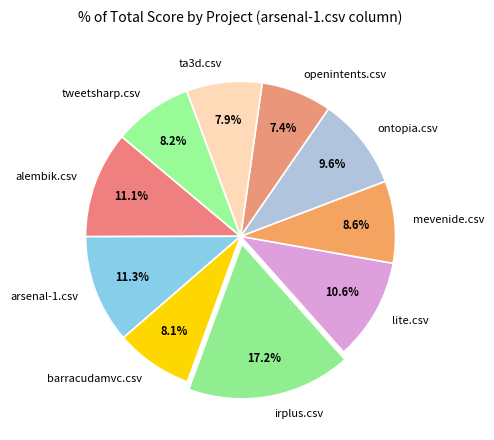

To the nearest percent, what portion does alembik.csv represent?

11%